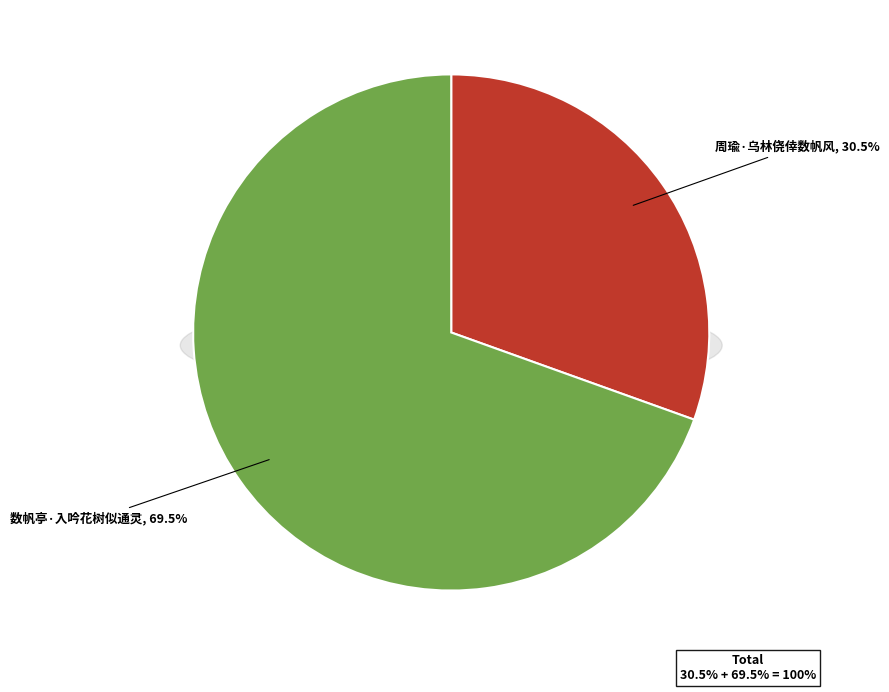

Between 周瑜·乌林侥倖数帆风 and 数帆亭·入吟花树似通灵, which is larger?

数帆亭·入吟花树似通灵